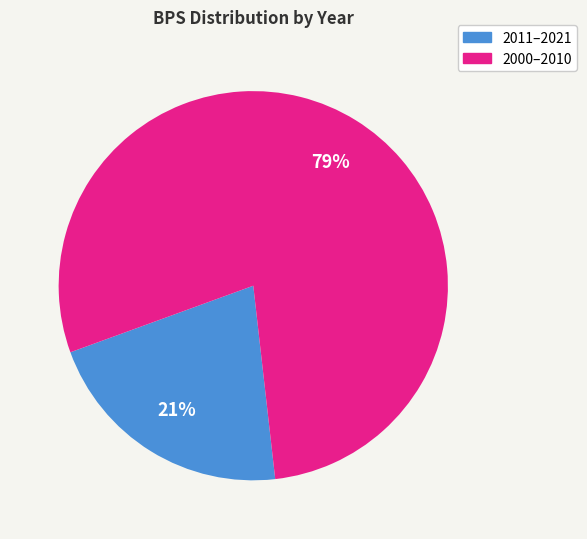

Rank the categories by value from highest to lowest.

2000–2010, 2011–2021